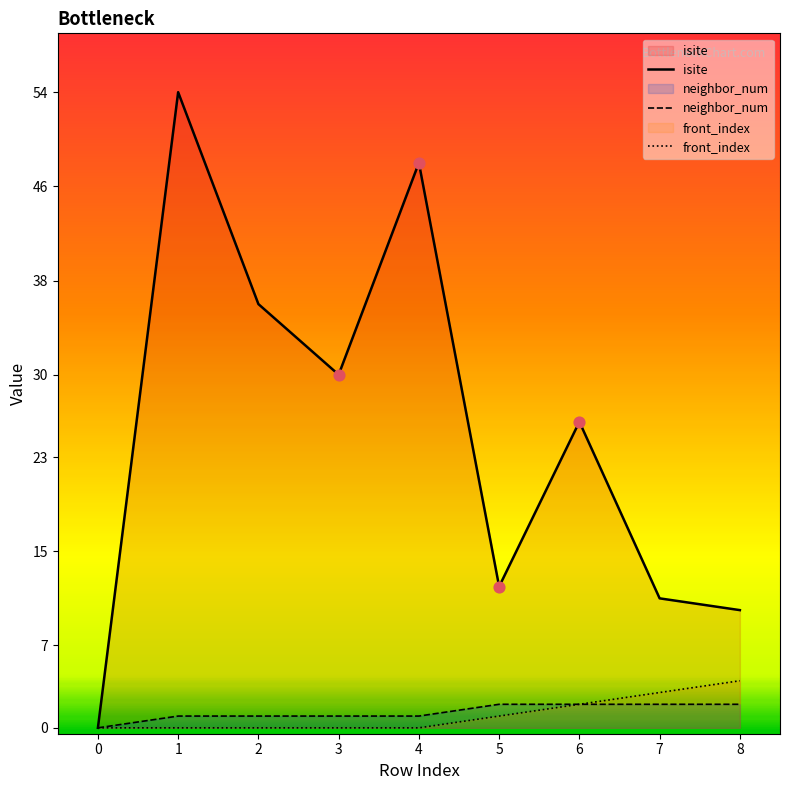

Which series has the widest spread of Y values?

isite